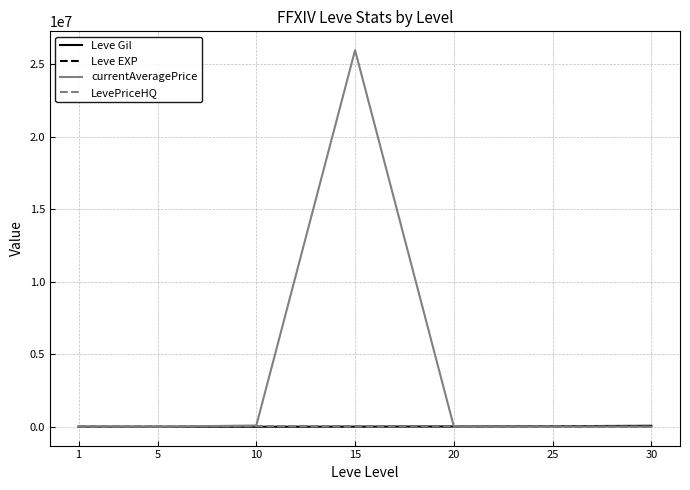

Which series has the widest spread of values?

currentAveragePrice